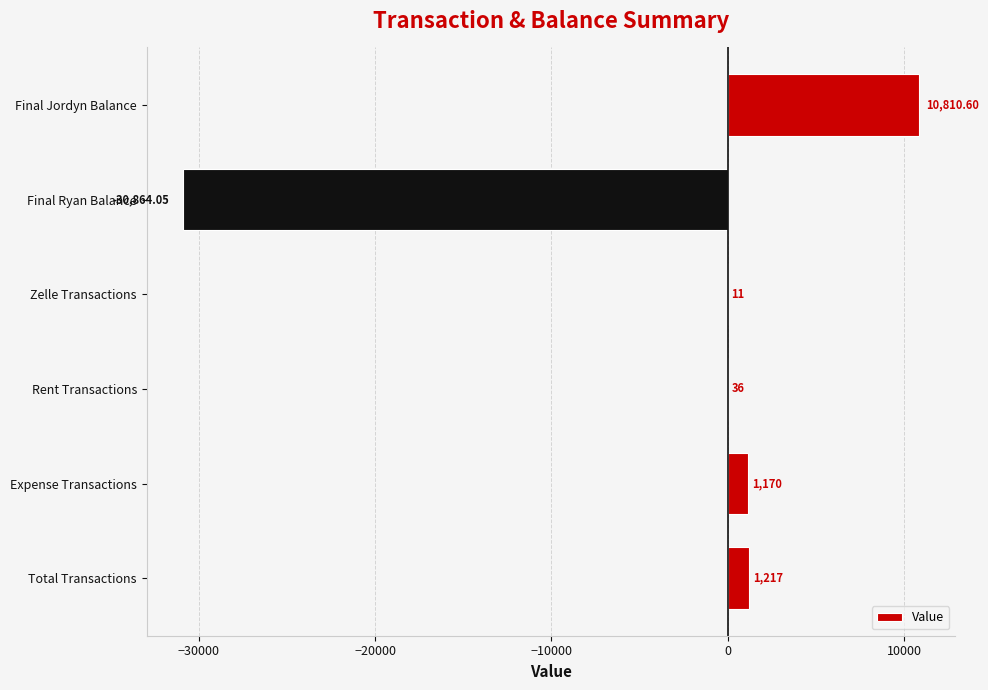

What is the ratio of the value at Expense Transactions to the value at Zelle Transactions?

106.4